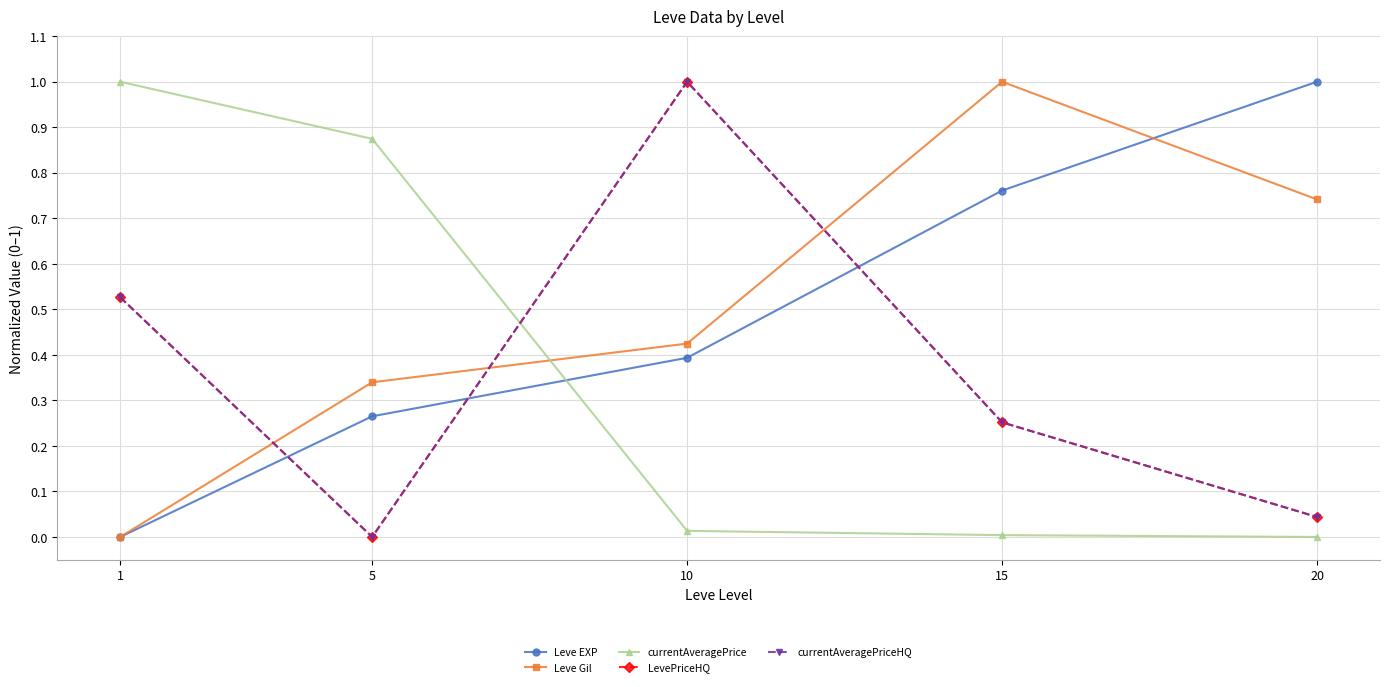

How many interior local peaks does the LevePriceHQ series have?

1